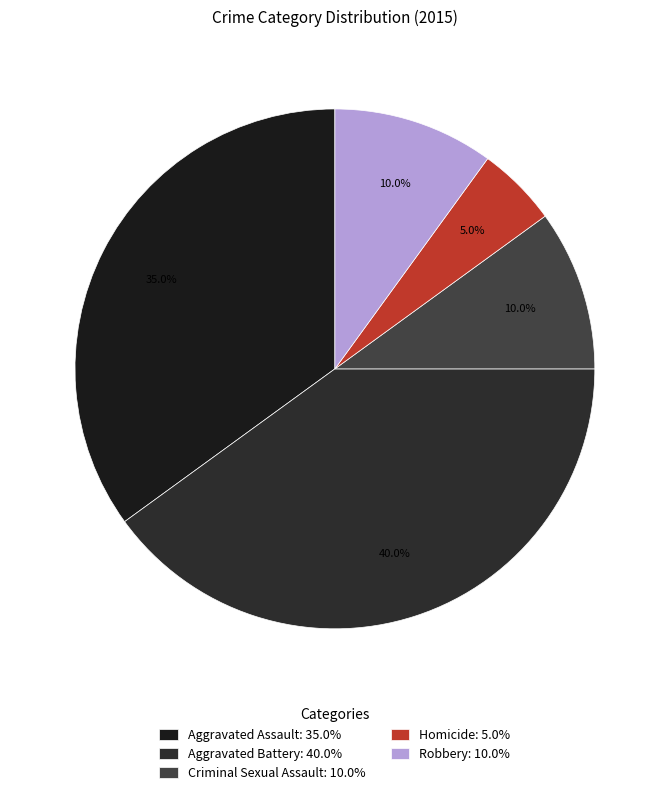

How many slices are in this pie chart?

5